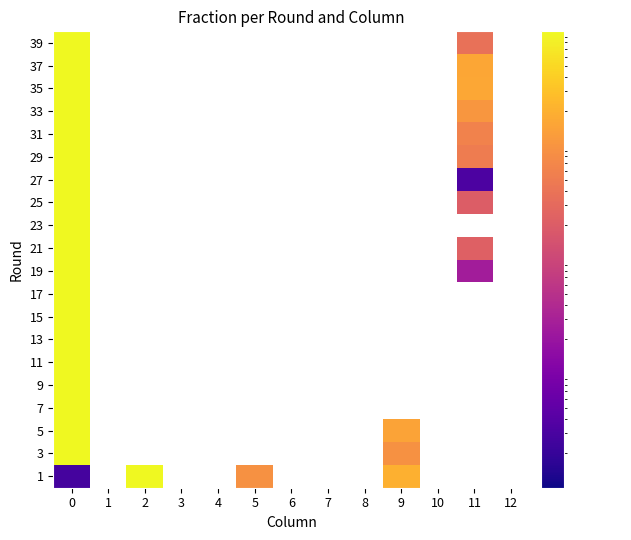

Reading right to left, extract all data points from this chart.

1: 12=0.0	11=0.0	10=0.0	9=0.2	8=0.0	7=0.0	6=0.0	5=0.1	4=0.0	3=0.0	2=1.0	1=0.0	0=0.0
3: 12=0.0	11=0.0	10=0.0	9=0.1	8=0.0	7=0.0	6=0.0	5=0.0	4=0.0	3=0.0	2=0.0	1=0.0	0=1.0
5: 12=0.0	11=0.0	10=0.0	9=0.1	8=0.0	7=0.0	6=0.0	5=0.0	4=0.0	3=0.0	2=0.0	1=0.0	0=1.0
7: 12=0.0	11=0.0	10=0.0	9=0.0	8=0.0	7=0.0	6=0.0	5=0.0	4=0.0	3=0.0	2=0.0	1=0.0	0=1.0
9: 12=0.0	11=0.0	10=0.0	9=0.0	8=0.0	7=0.0	6=0.0	5=0.0	4=0.0	3=0.0	2=0.0	1=0.0	0=1.0
11: 12=0.0	11=0.0	10=0.0	9=0.0	8=0.0	7=0.0	6=0.0	5=0.0	4=0.0	3=0.0	2=0.0	1=0.0	0=1.0
13: 12=0.0	11=0.0	10=0.0	9=0.0	8=0.0	7=0.0	6=0.0	5=0.0	4=0.0	3=0.0	2=0.0	1=0.0	0=1.0
15: 12=0.0	11=0.0	10=0.0	9=0.0	8=0.0	7=0.0	6=0.0	5=0.0	4=0.0	3=0.0	2=0.0	1=0.0	0=1.0
17: 12=0.0	11=0.0	10=0.0	9=0.0	8=0.0	7=0.0	6=0.0	5=0.0	4=0.0	3=0.0	2=0.0	1=0.0	0=1.0
19: 12=0.0	11=0.0	10=0.0	9=0.0	8=0.0	7=0.0	6=0.0	5=0.0	4=0.0	3=0.0	2=0.0	1=0.0	0=1.0
21: 12=0.0	11=0.0	10=0.0	9=0.0	8=0.0	7=0.0	6=0.0	5=0.0	4=0.0	3=0.0	2=0.0	1=0.0	0=1.0
23: 12=0.0	11=0.0	10=0.0	9=0.0	8=0.0	7=0.0	6=0.0	5=0.0	4=0.0	3=0.0	2=0.0	1=0.0	0=1.0
25: 12=0.0	11=0.0	10=0.0	9=0.0	8=0.0	7=0.0	6=0.0	5=0.0	4=0.0	3=0.0	2=0.0	1=0.0	0=1.0
27: 12=0.0	11=0.0	10=0.0	9=0.0	8=0.0	7=0.0	6=0.0	5=0.0	4=0.0	3=0.0	2=0.0	1=0.0	0=1.0
29: 12=0.0	11=0.1	10=0.0	9=0.0	8=0.0	7=0.0	6=0.0	5=0.0	4=0.0	3=0.0	2=0.0	1=0.0	0=1.0
31: 12=0.0	11=0.1	10=0.0	9=0.0	8=0.0	7=0.0	6=0.0	5=0.0	4=0.0	3=0.0	2=0.0	1=0.0	0=1.0
33: 12=0.0	11=0.1	10=0.0	9=0.0	8=0.0	7=0.0	6=0.0	5=0.0	4=0.0	3=0.0	2=0.0	1=0.0	0=1.0
35: 12=0.0	11=0.2	10=0.0	9=0.0	8=0.0	7=0.0	6=0.0	5=0.0	4=0.0	3=0.0	2=0.0	1=0.0	0=1.0
37: 12=0.0	11=0.2	10=0.0	9=0.0	8=0.0	7=0.0	6=0.0	5=0.0	4=0.0	3=0.0	2=0.0	1=0.0	0=1.0
39: 12=0.0	11=0.0	10=0.0	9=0.0	8=0.0	7=0.0	6=0.0	5=0.0	4=0.0	3=0.0	2=0.0	1=0.0	0=1.0